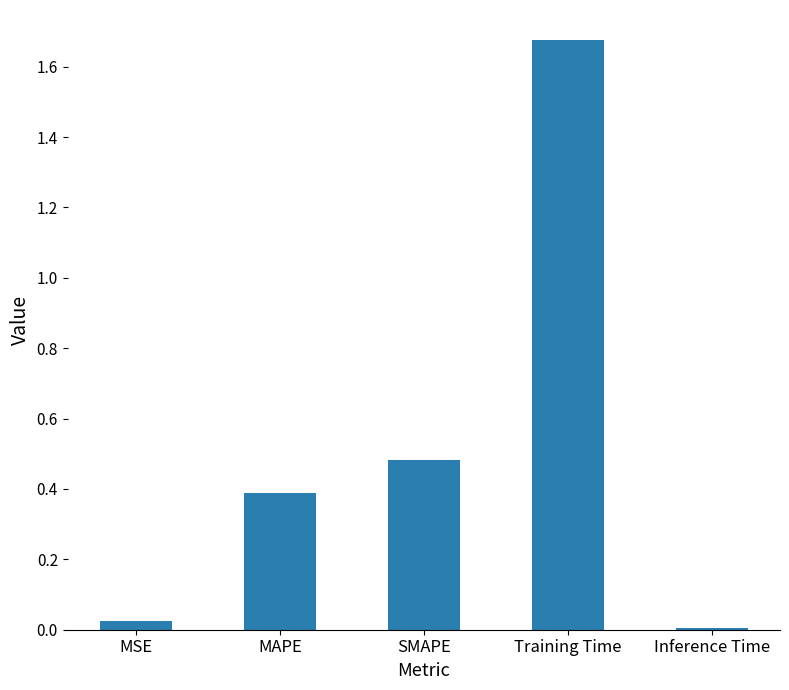

What is the difference between the second highest and second lowest values?

0.5